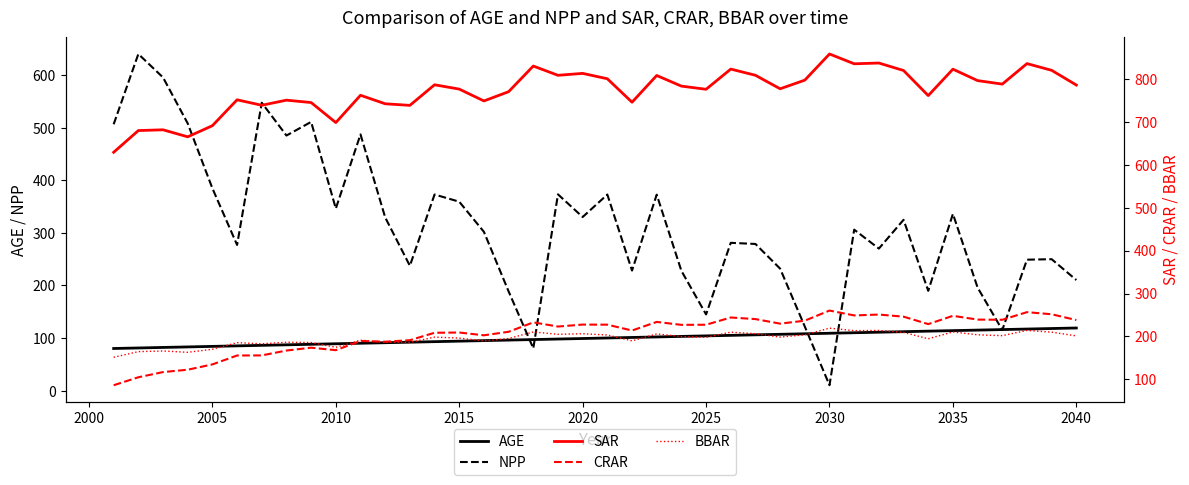

The value of AGE at 2005 is 47.6. True or false?

False